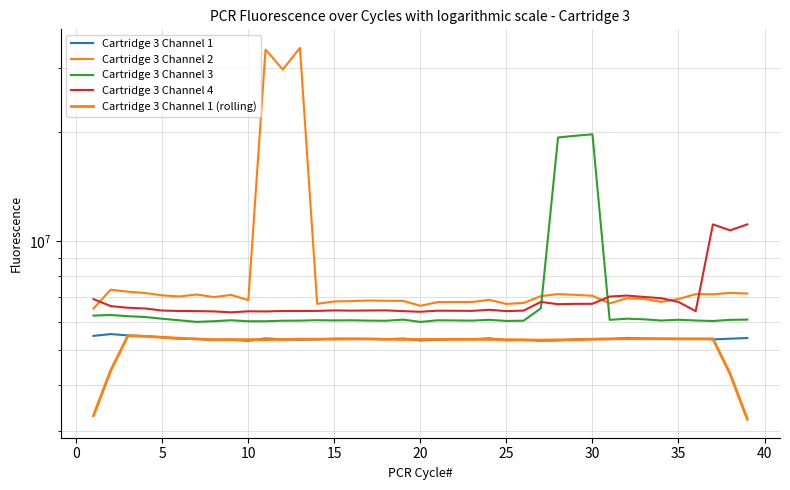

Is this an area chart (filled region under the line)?

No